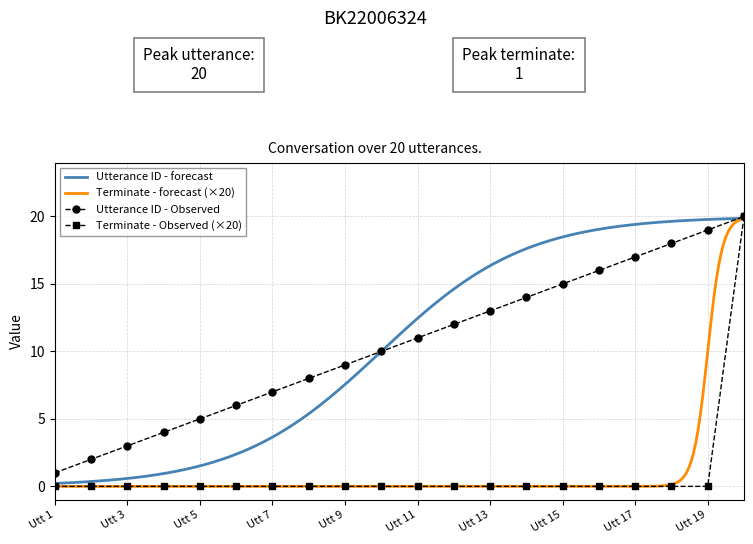

True or false: terminate and utterance_id cross at least once.

False